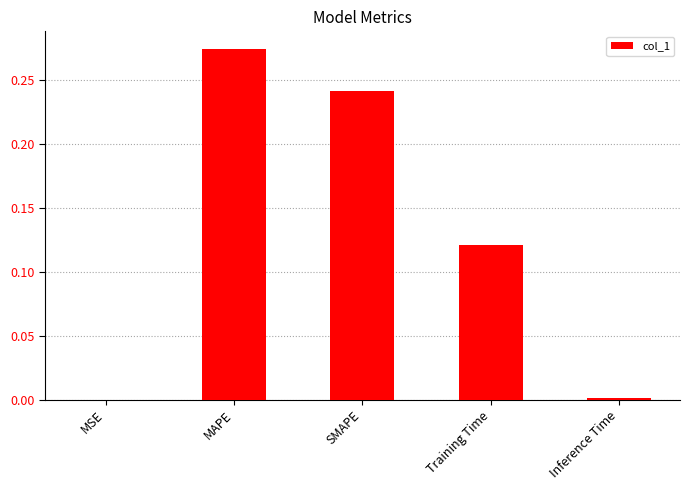

Is it true that the value at SMAPE is 0.4?

False